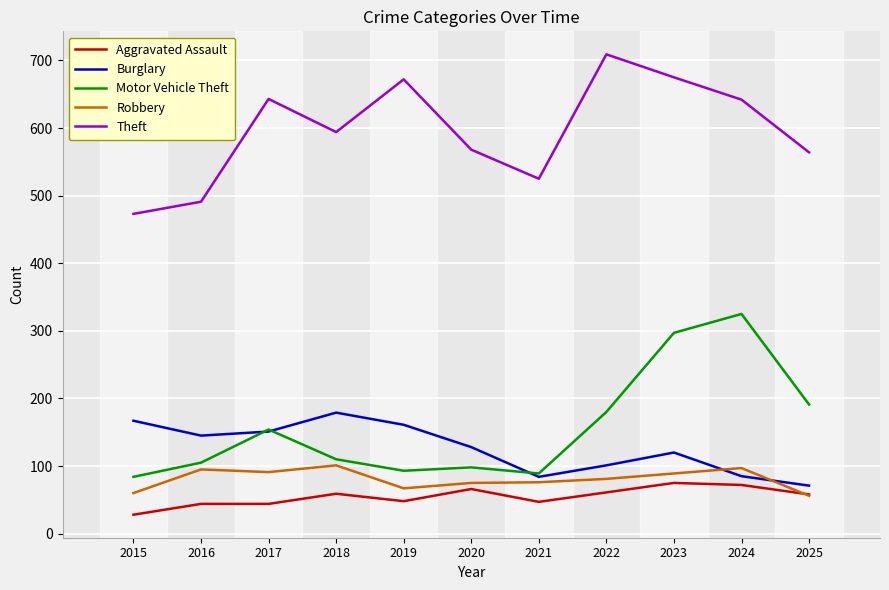

Between 2016 and 2024, which series saw the biggest shift?

Motor Vehicle Theft